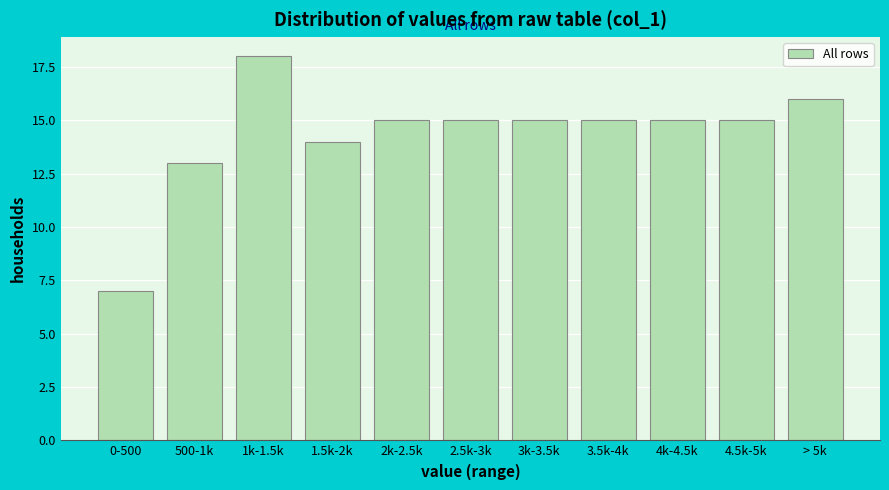

Reading right to left, what are all the values shown in this chart?

> 5k=16	4.5k-5k=15	4k-4.5k=15	3.5k-4k=15	3k-3.5k=15	2.5k-3k=15	2k-2.5k=15	1.5k-2k=14	1k-1.5k=18	500-1k=13	0-500=7